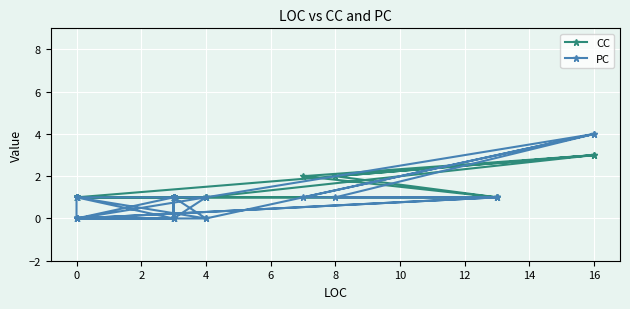

Rank the series at 0 from lowest to highest value.

PC, CC